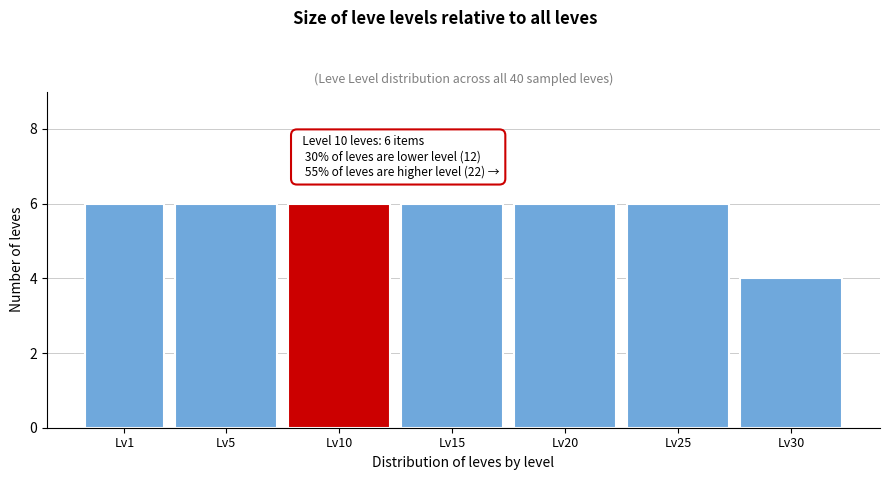

Reading left to right, list all the values displayed in this chart.

Lv1=6	Lv5=6	Lv10=6	Lv15=6	Lv20=6	Lv25=6	Lv30=4